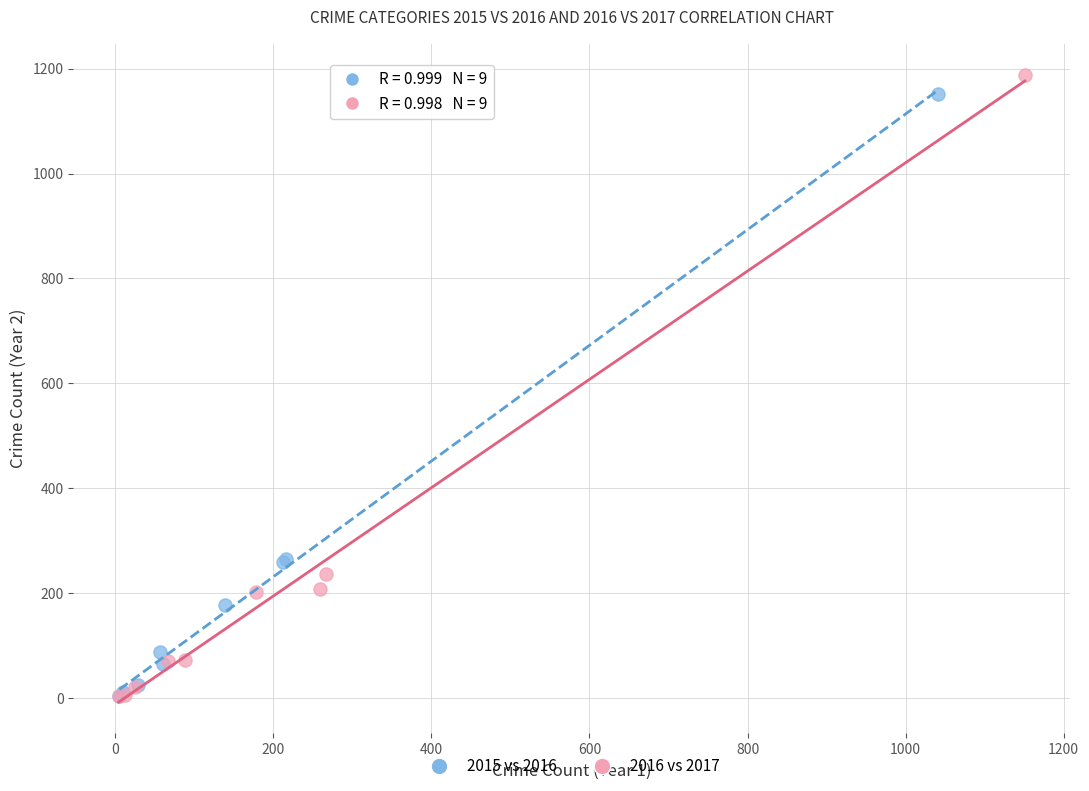

What are all the series names shown in the legend?

2015 vs 2016, 2016 vs 2017